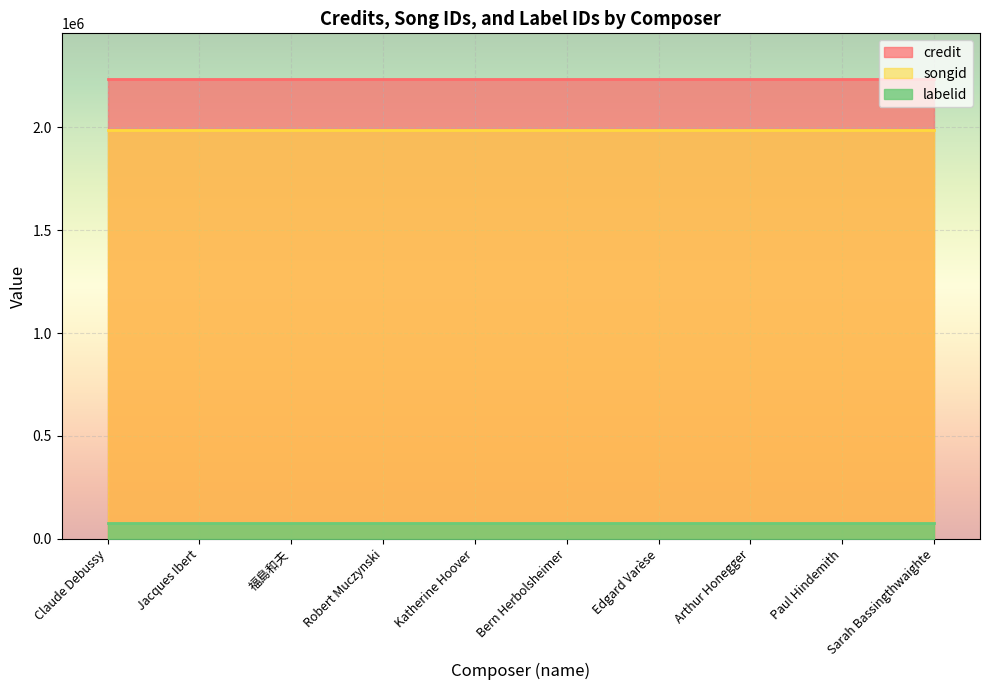

Which series has the largest total across all categories?

credit